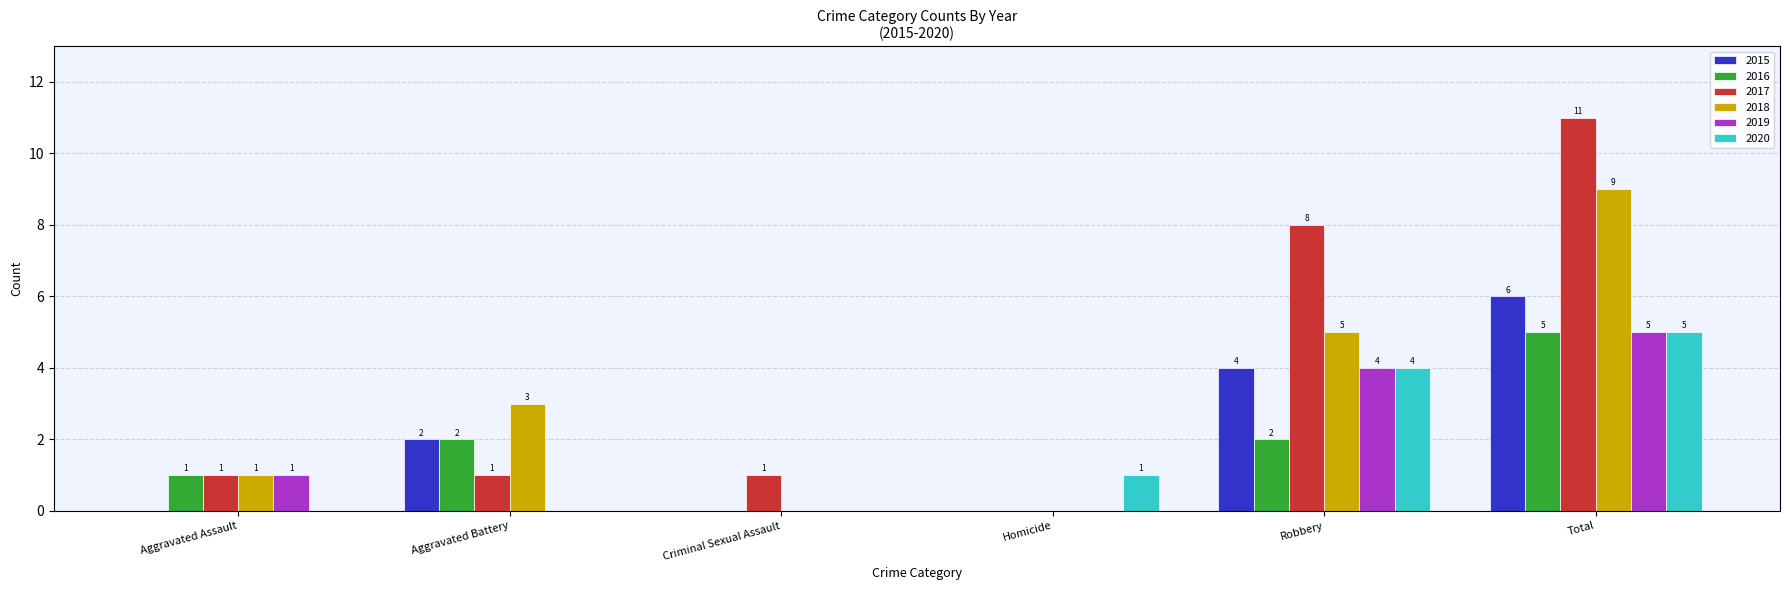

Is it true that 2019 equals 3 at Total?

False